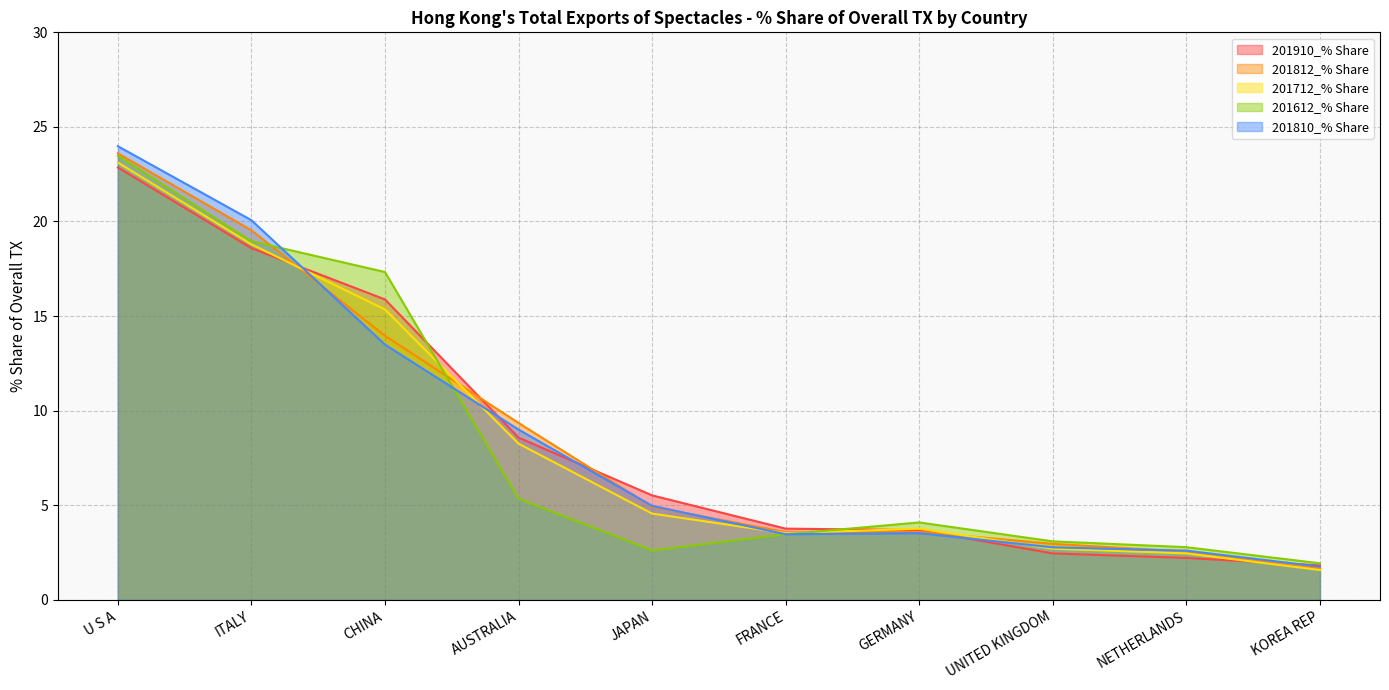

Reading left to right, list all the values displayed in this chart.

201910_% Share: 22.9	18.6	15.9	8.6	5.5	3.8	3.7	2.5	2.2	1.8
201812_% Share: 23.6	19.5	14.0	9.3	4.9	3.6	3.6	3.0	2.5	1.7
201712_% Share: 23.1	18.8	15.3	8.3	4.6	3.5	3.8	2.7	2.5	1.6
201612_% Share: 23.5	19.0	17.3	5.3	2.6	3.5	4.1	3.1	2.8	1.9
201810_% Share: 24.0	20.1	13.5	9.0	5.0	3.5	3.5	2.8	2.6	1.8